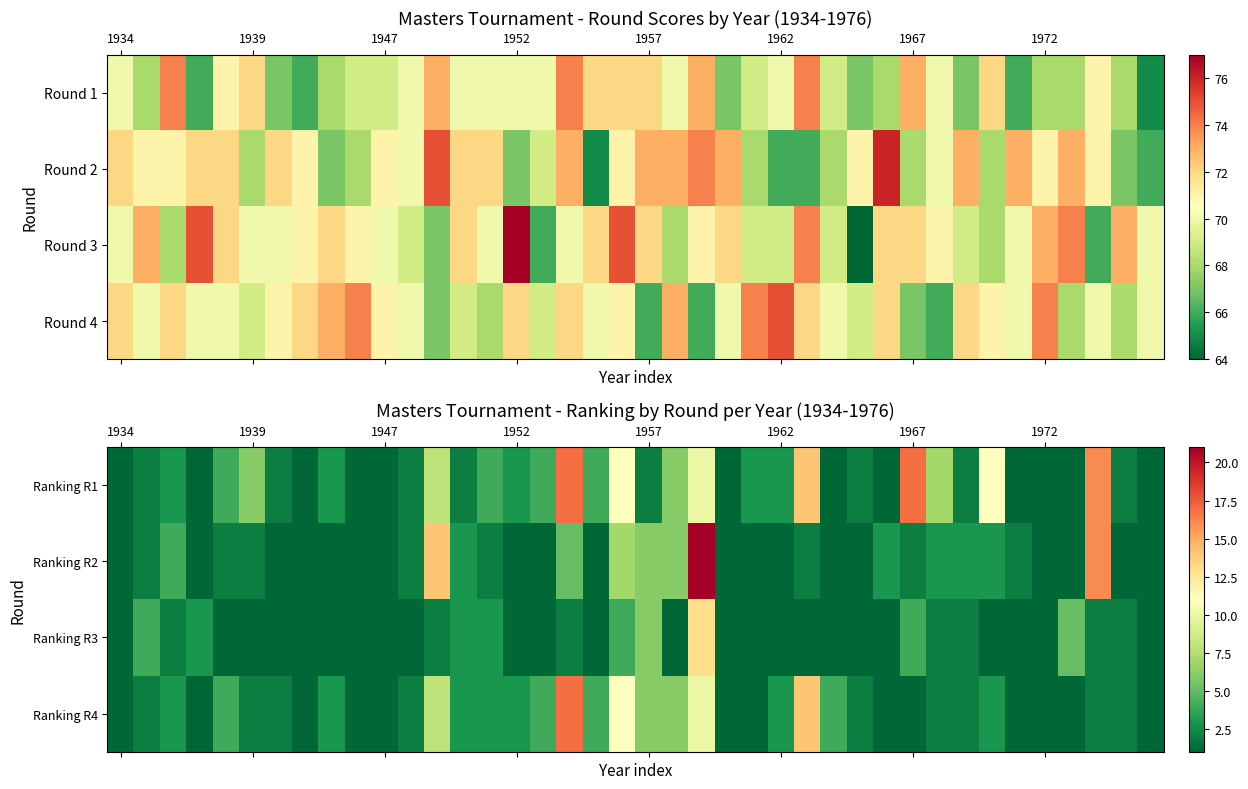

What is the maximum value for Ranking R2?

21